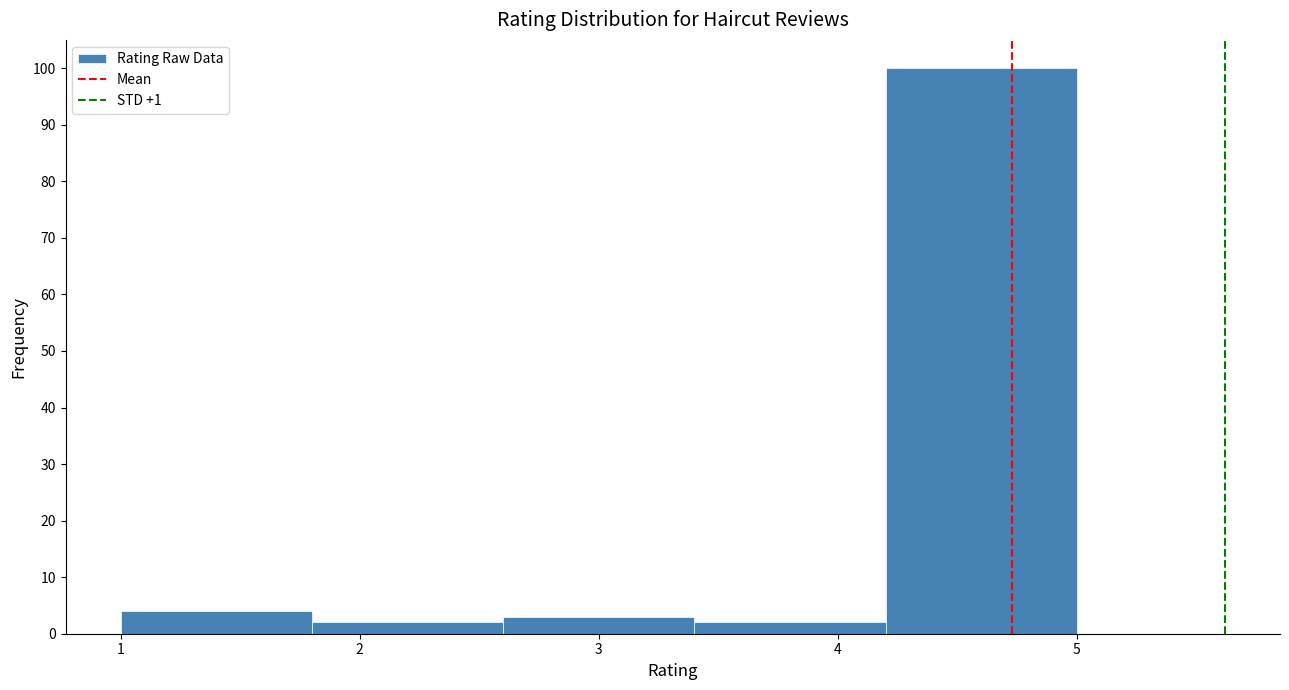

Reading left to right, transcribe this chart: for each bar, give the range it covers on the x-axis and its height. The values are not printed on the chart, so give them approximately, as read against the axis.

1.0 to 1.8: 4
1.8 to 2.6: 2
2.6 to 3.4: 3
3.4 to 4.2: 2
4.2 to 5.0: 100